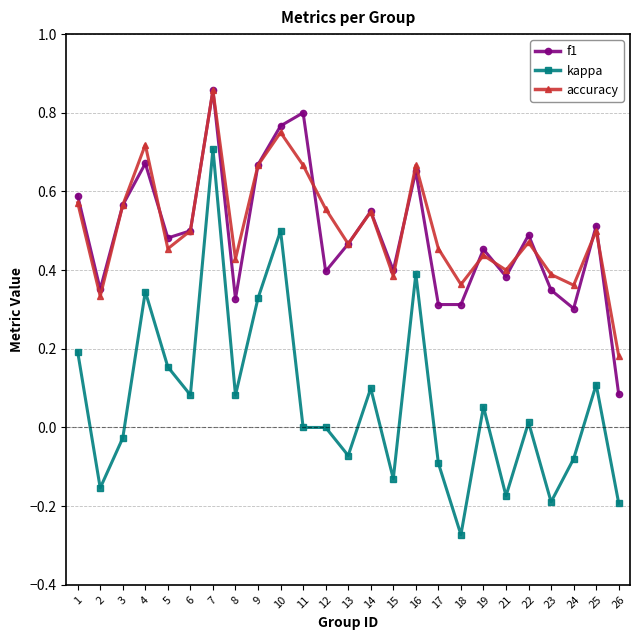

How many interior local valleys does the accuracy series have?

8